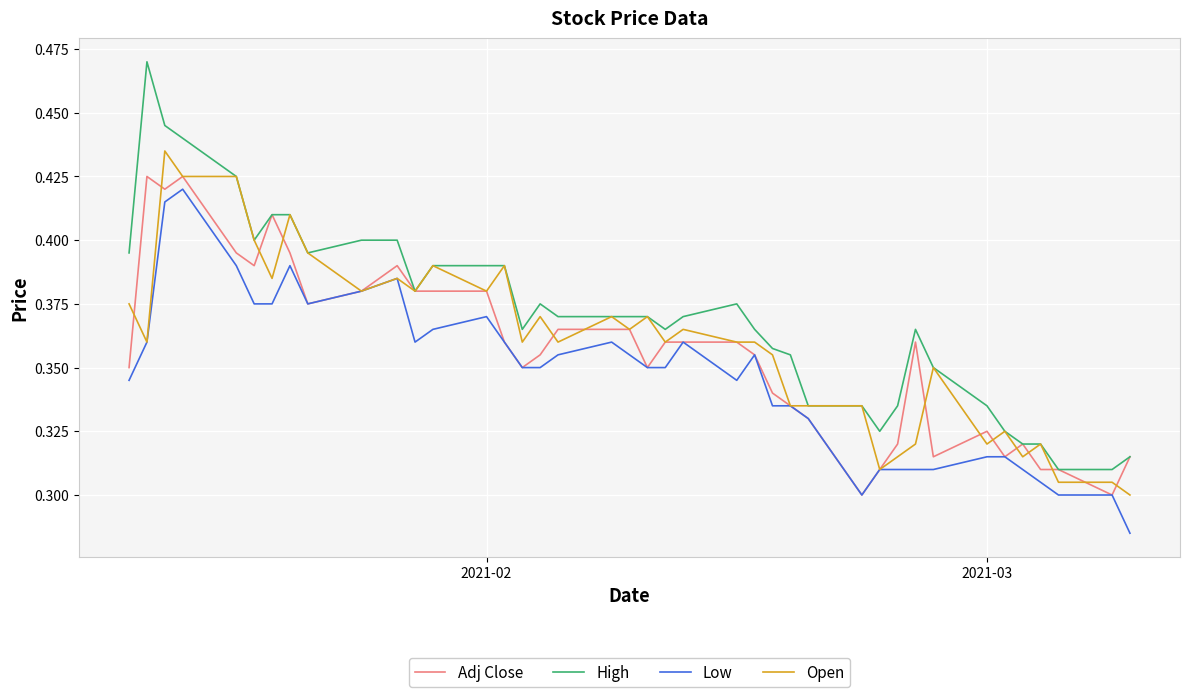

True or false: Low and High cross at least once.

False